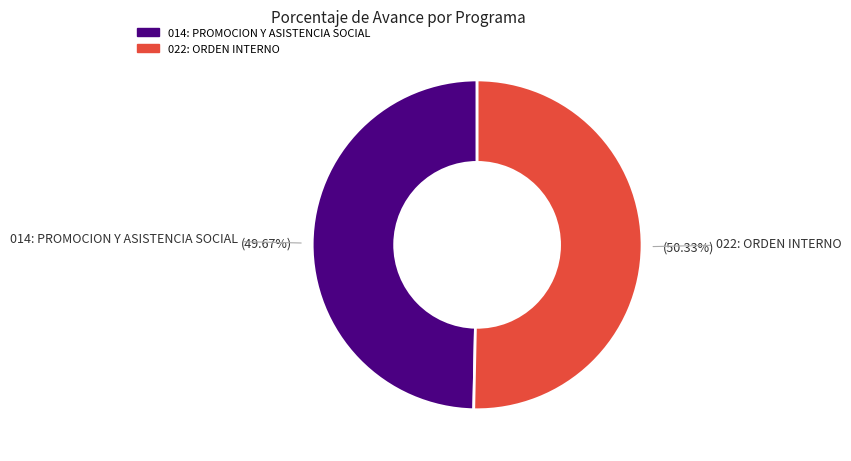

Which has a higher value, 022: ORDEN INTERNO or 014: PROMOCION Y ASISTENCIA SOCIAL?

022: ORDEN INTERNO